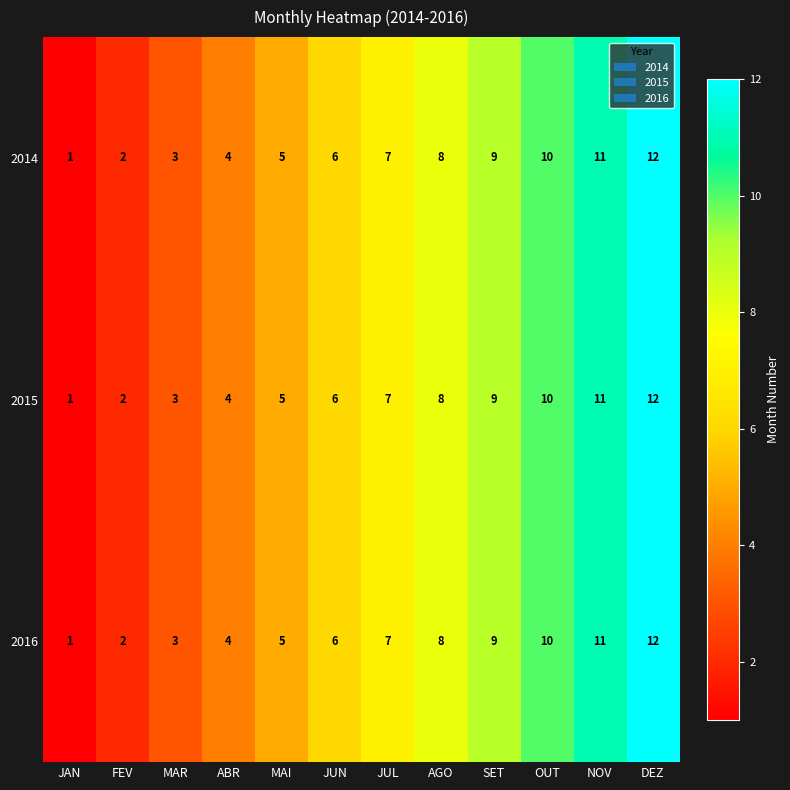

The 2016 series shows 10 at OUT. True or false?

True